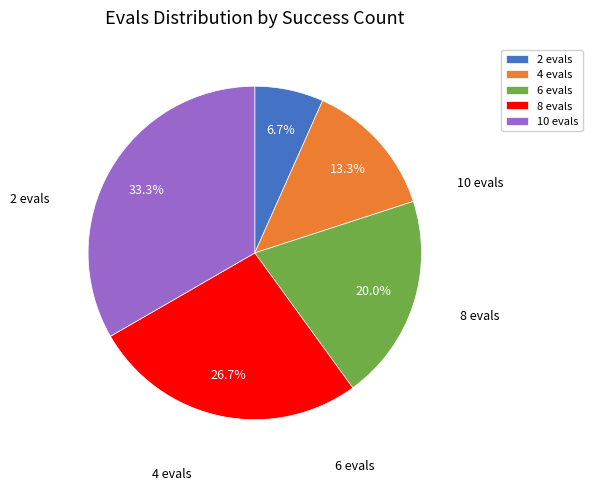

How many slices are in this pie chart?

5